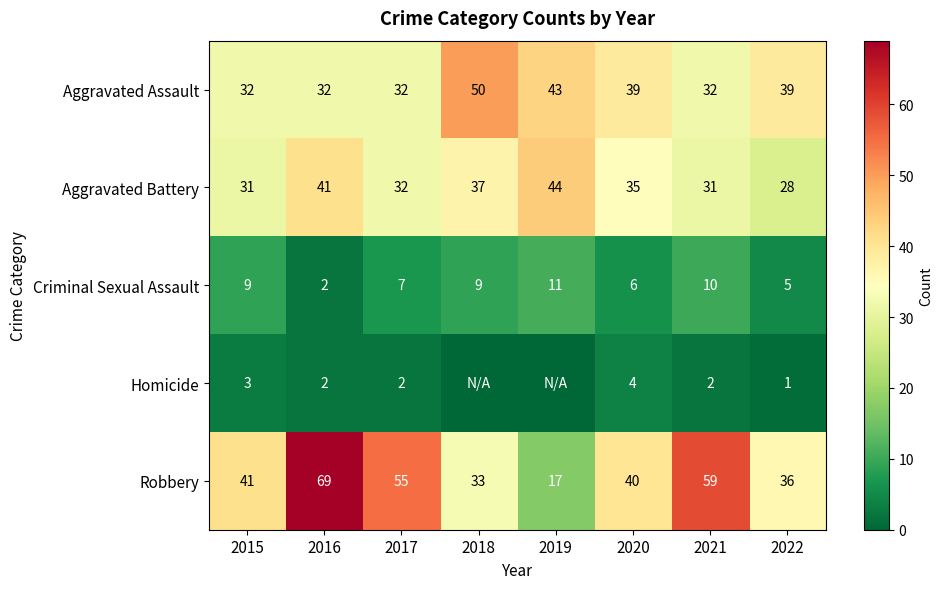

At which label is Robbery closest to 43?

2015